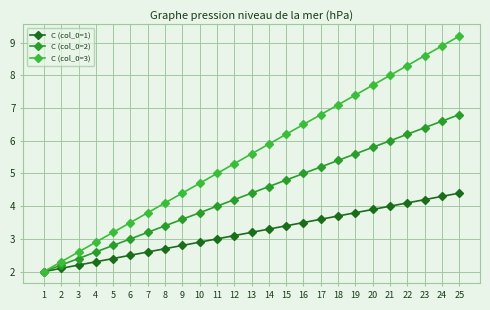

At how many categories does at least one series exceed 8?

4